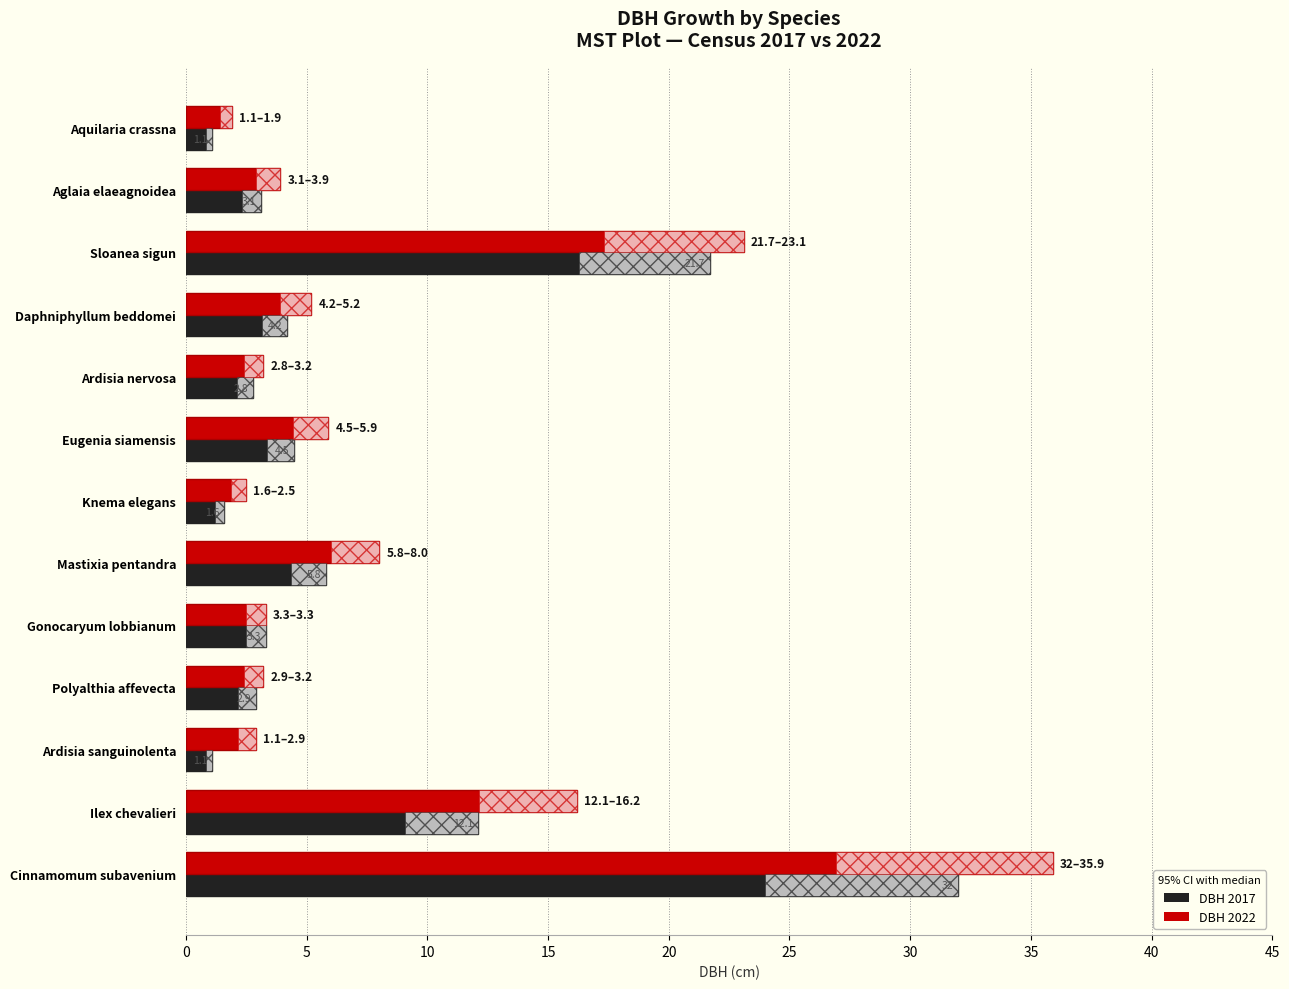

Is it true that DBH 2022 equals 51.4 at Cinnamomum subavenium?

False